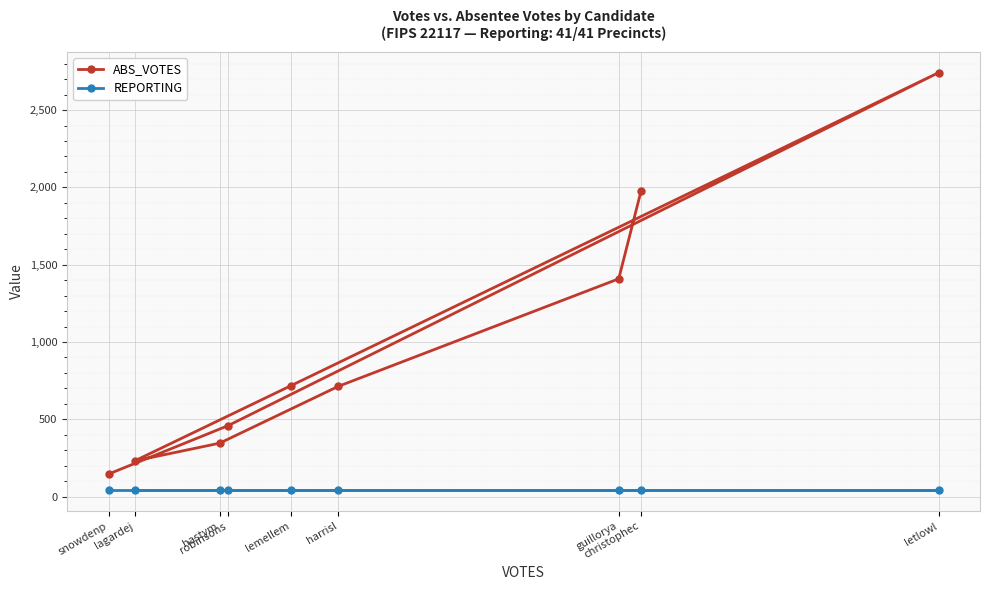

What is the label of the 9th point from the right?

snowdenp